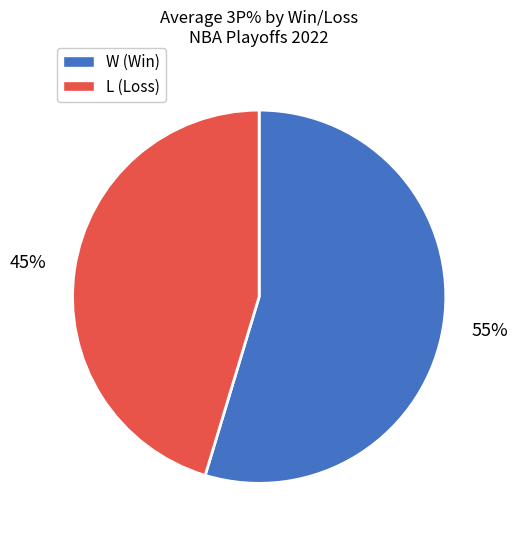

Which slice is the smallest?

L